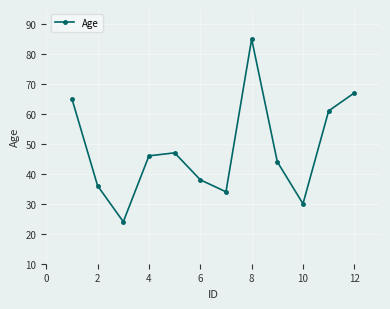

Reading left to right, what are all the values shown in this chart?

65	36	24	46	47	38	34	85	44	30	61	67